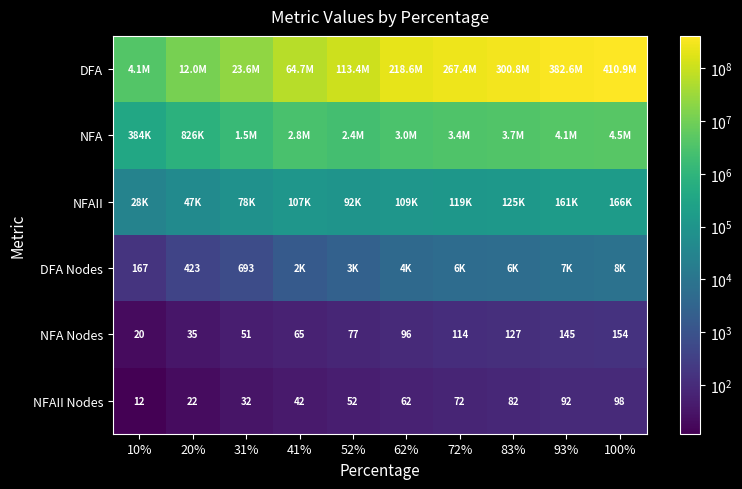

What is the lowest value of the NFA Nodes series?

20